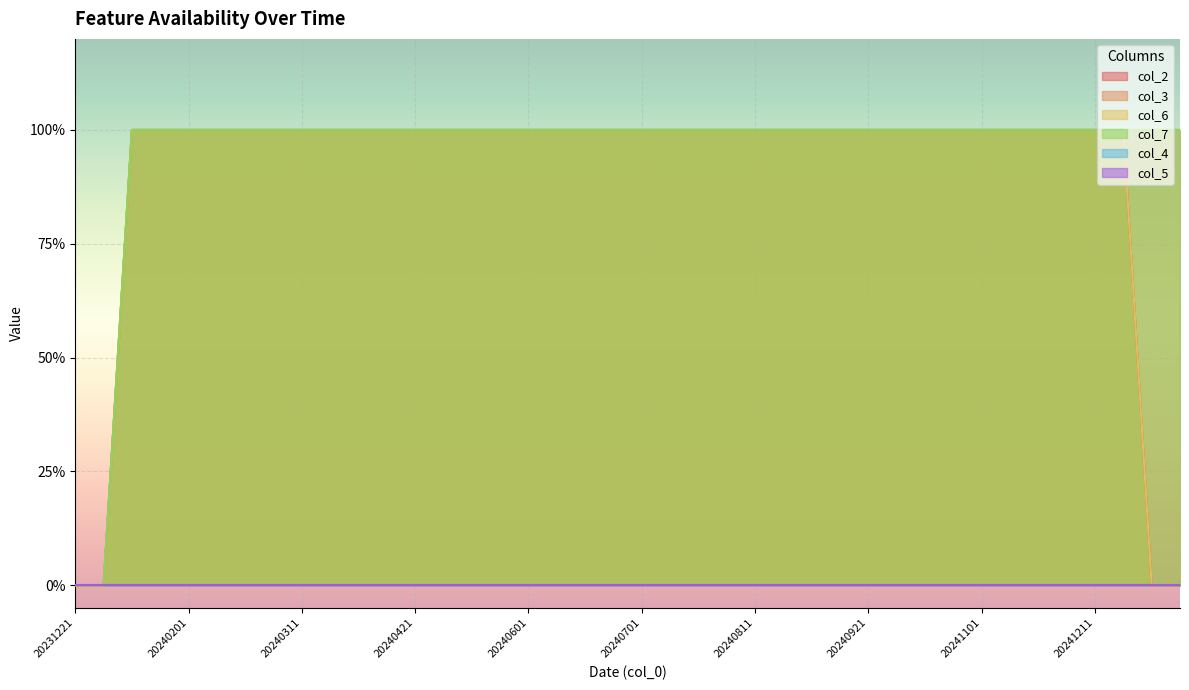

Does the chart display data point markers on the line(s)?

No